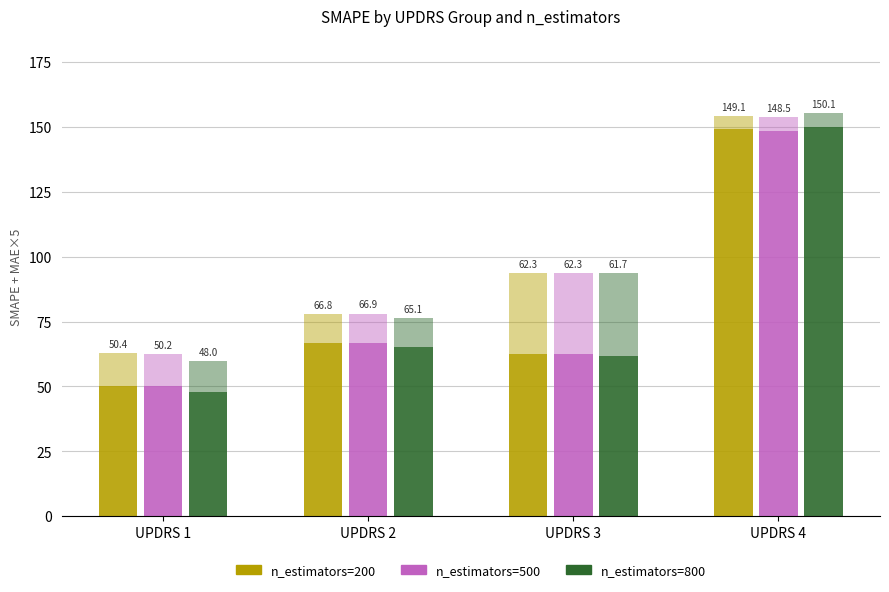

Which series changed the most between UPDRS 3 and UPDRS 4?

n_estimators=800